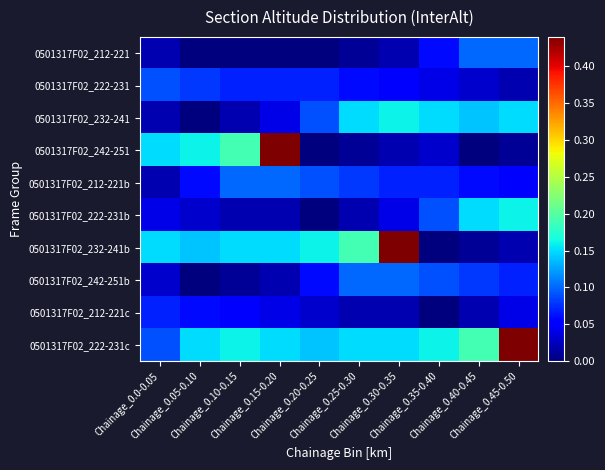

Reading right to left, transcribe all the data shown in this chart.

0501317F02_212-221: Chainage_0.45-0.50=0.1	Chainage_0.40-0.45=0.1	Chainage_0.35-0.40=0.1	Chainage_0.30-0.35=0.0	Chainage_0.25-0.30=0.0	Chainage_0.20-0.25=0.0	Chainage_0.15-0.20=0.0	Chainage_0.10-0.15=0.0	Chainage_0.05-0.10=0.0	Chainage_0.0-0.05=0.0
0501317F02_222-231: Chainage_0.45-0.50=0.0	Chainage_0.40-0.45=0.0	Chainage_0.35-0.40=0.0	Chainage_0.30-0.35=0.1	Chainage_0.25-0.30=0.1	Chainage_0.20-0.25=0.1	Chainage_0.15-0.20=0.1	Chainage_0.10-0.15=0.1	Chainage_0.05-0.10=0.1	Chainage_0.0-0.05=0.1
0501317F02_232-241: Chainage_0.45-0.50=0.2	Chainage_0.40-0.45=0.1	Chainage_0.35-0.40=0.2	Chainage_0.30-0.35=0.2	Chainage_0.25-0.30=0.2	Chainage_0.20-0.25=0.1	Chainage_0.15-0.20=0.0	Chainage_0.10-0.15=0.0	Chainage_0.05-0.10=0.0	Chainage_0.0-0.05=0.0
0501317F02_242-251: Chainage_0.45-0.50=0.0	Chainage_0.40-0.45=0.0	Chainage_0.35-0.40=0.0	Chainage_0.30-0.35=0.0	Chainage_0.25-0.30=0.0	Chainage_0.20-0.25=0.0	Chainage_0.15-0.20=0.4	Chainage_0.10-0.15=0.2	Chainage_0.05-0.10=0.2	Chainage_0.0-0.05=0.2
0501317F02_212-221b: Chainage_0.45-0.50=0.1	Chainage_0.40-0.45=0.1	Chainage_0.35-0.40=0.1	Chainage_0.30-0.35=0.1	Chainage_0.25-0.30=0.1	Chainage_0.20-0.25=0.1	Chainage_0.15-0.20=0.1	Chainage_0.10-0.15=0.1	Chainage_0.05-0.10=0.1	Chainage_0.0-0.05=0.0
0501317F02_222-231b: Chainage_0.45-0.50=0.2	Chainage_0.40-0.45=0.2	Chainage_0.35-0.40=0.1	Chainage_0.30-0.35=0.0	Chainage_0.25-0.30=0.0	Chainage_0.20-0.25=0.0	Chainage_0.15-0.20=0.0	Chainage_0.10-0.15=0.0	Chainage_0.05-0.10=0.0	Chainage_0.0-0.05=0.0
0501317F02_232-241b: Chainage_0.45-0.50=0.0	Chainage_0.40-0.45=0.0	Chainage_0.35-0.40=0.0	Chainage_0.30-0.35=0.4	Chainage_0.25-0.30=0.2	Chainage_0.20-0.25=0.2	Chainage_0.15-0.20=0.2	Chainage_0.10-0.15=0.2	Chainage_0.05-0.10=0.1	Chainage_0.0-0.05=0.2
0501317F02_242-251b: Chainage_0.45-0.50=0.1	Chainage_0.40-0.45=0.1	Chainage_0.35-0.40=0.1	Chainage_0.30-0.35=0.1	Chainage_0.25-0.30=0.1	Chainage_0.20-0.25=0.1	Chainage_0.15-0.20=0.0	Chainage_0.10-0.15=0.0	Chainage_0.05-0.10=0.0	Chainage_0.0-0.05=0.0
0501317F02_212-221c: Chainage_0.45-0.50=0.0	Chainage_0.40-0.45=0.0	Chainage_0.35-0.40=0.0	Chainage_0.30-0.35=0.0	Chainage_0.25-0.30=0.0	Chainage_0.20-0.25=0.0	Chainage_0.15-0.20=0.0	Chainage_0.10-0.15=0.1	Chainage_0.05-0.10=0.1	Chainage_0.0-0.05=0.1
0501317F02_222-231c: Chainage_0.45-0.50=0.4	Chainage_0.40-0.45=0.2	Chainage_0.35-0.40=0.2	Chainage_0.30-0.35=0.2	Chainage_0.25-0.30=0.2	Chainage_0.20-0.25=0.1	Chainage_0.15-0.20=0.2	Chainage_0.10-0.15=0.2	Chainage_0.05-0.10=0.2	Chainage_0.0-0.05=0.1